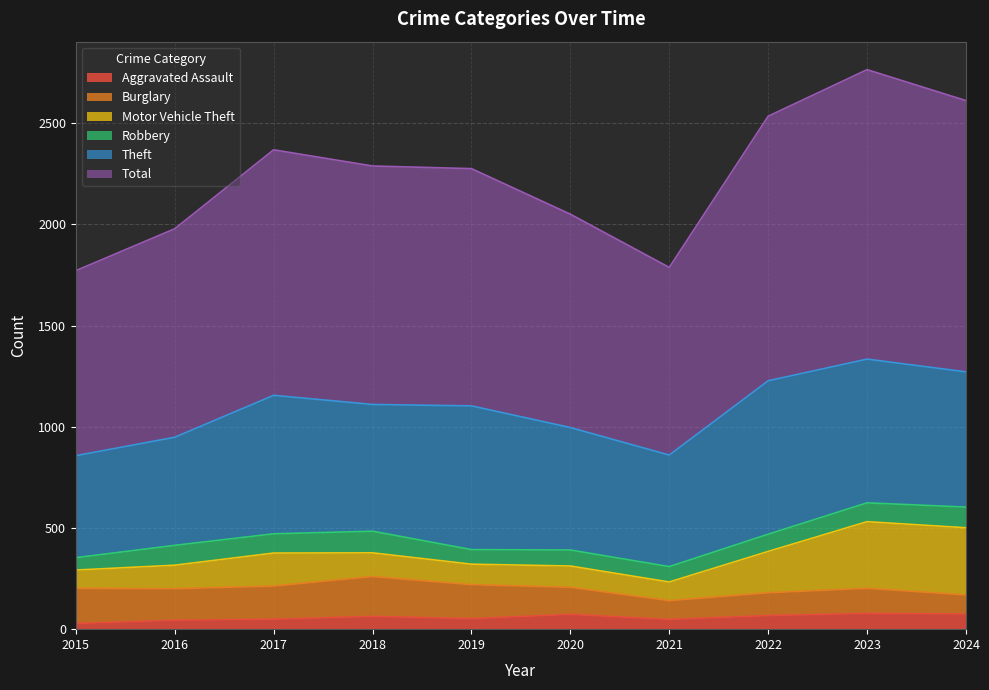

The value of Aggravated Assault at 2021 is 48. True or false?

True